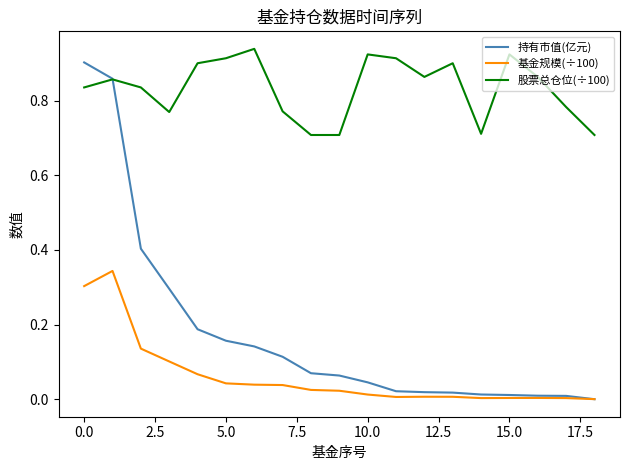

Is this an area chart (filled region under the line)?

No